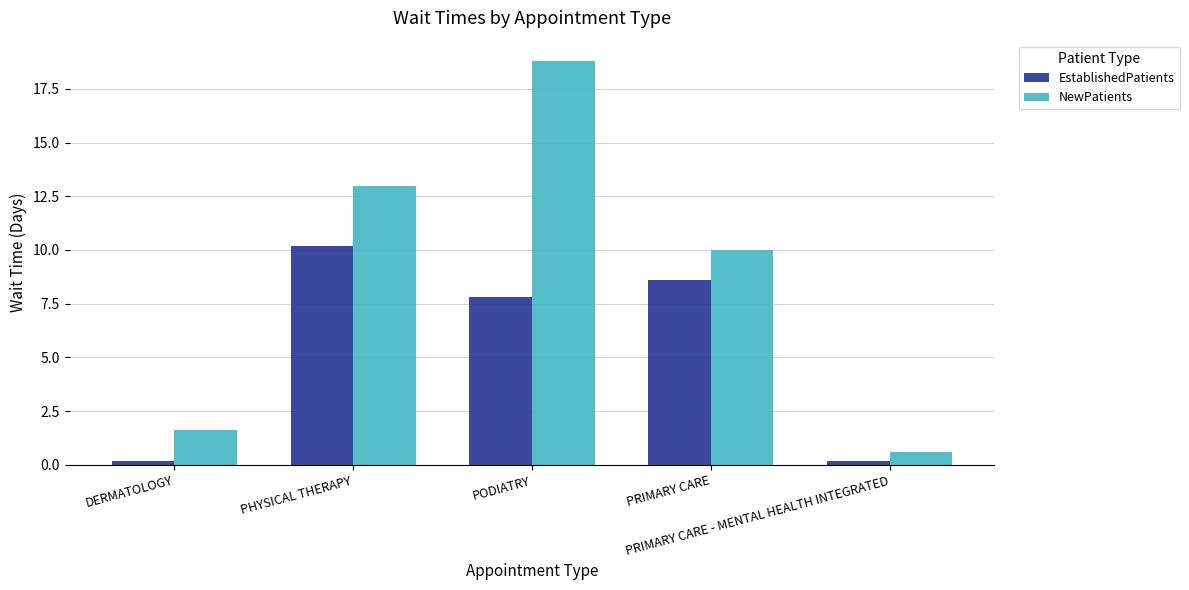

How many data points does each series have?

5